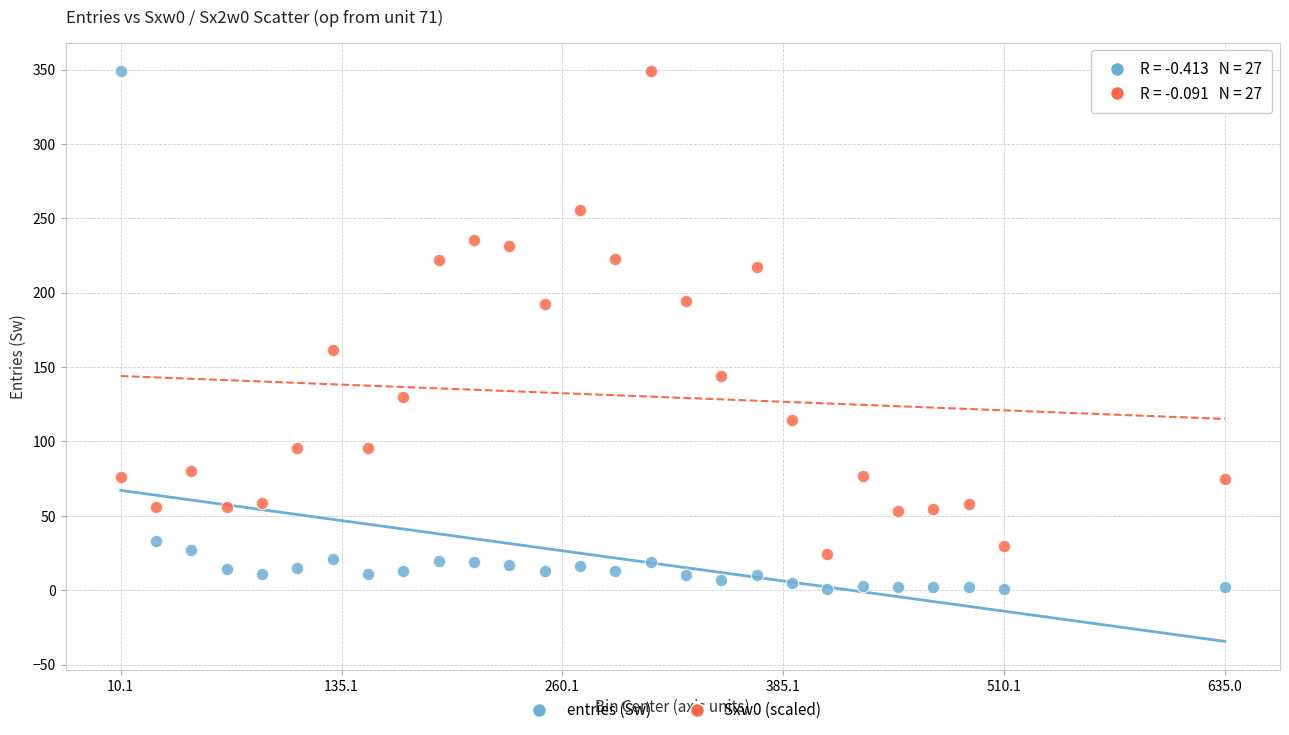

Across all data points, what is the range of X values (max minus min)?

625.0